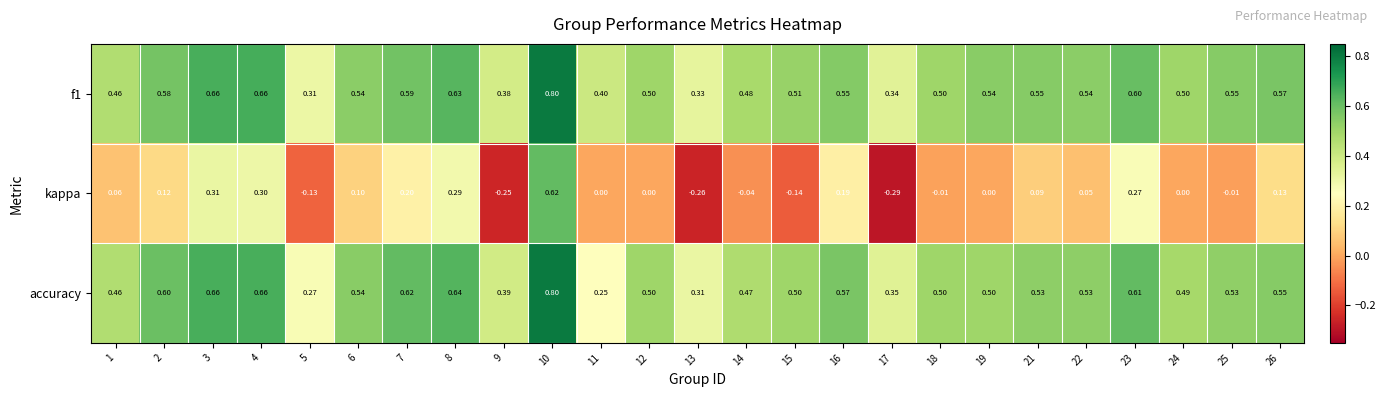

Which series has the widest spread of values?

kappa